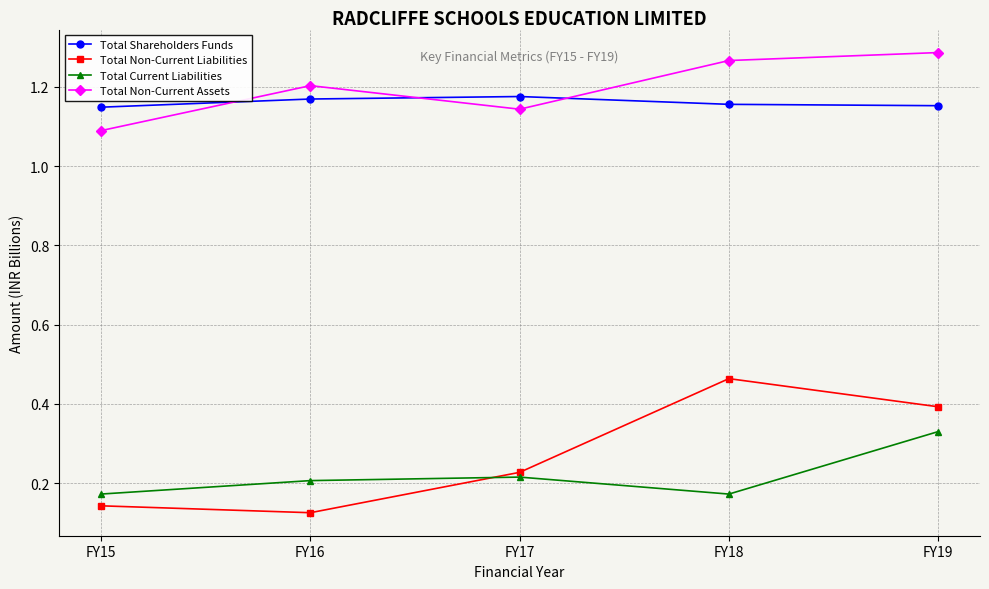

Which category has the highest value in the Total Non-Current Liabilities series?

FY18